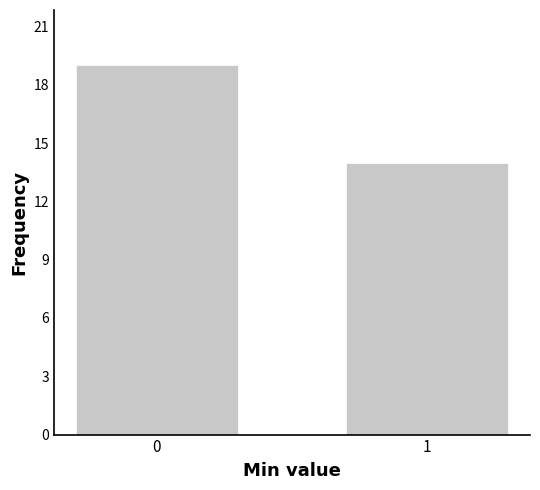

Reading left to right, what are all the values shown in this chart?

0=19	1=14